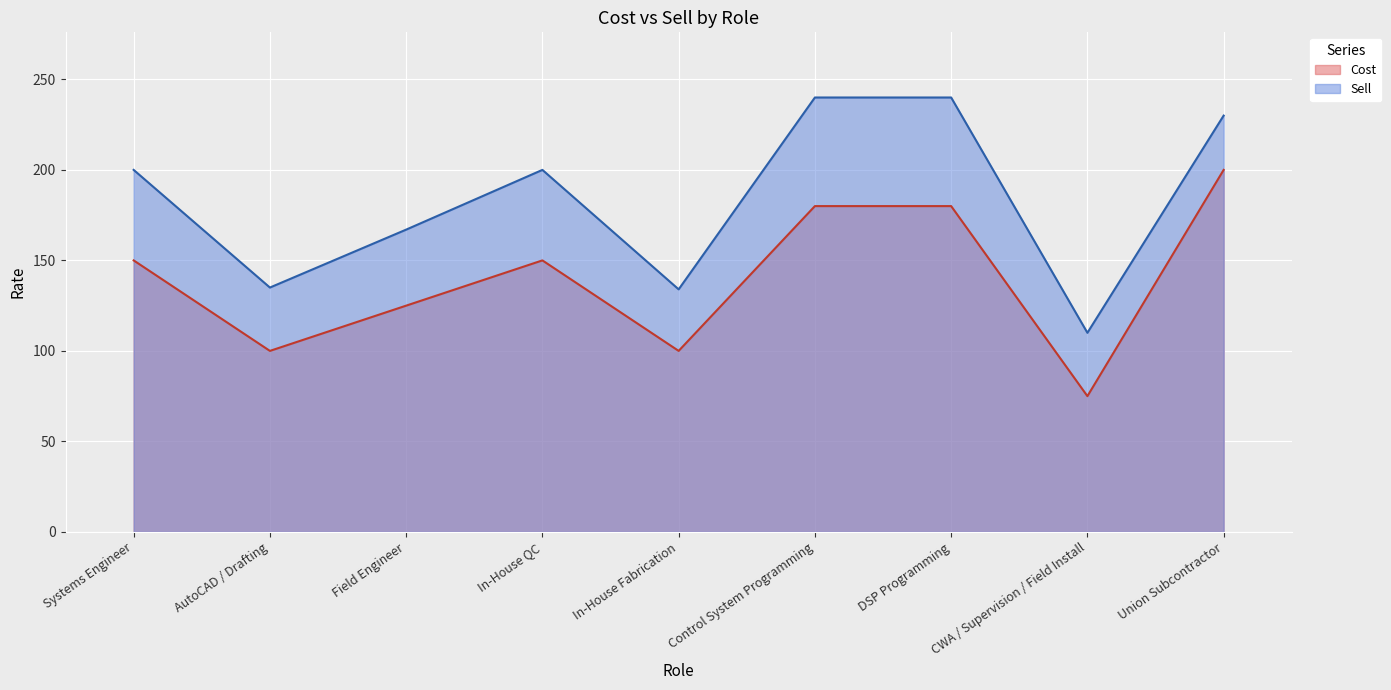

Which series has the largest range (max minus min)?

Sell